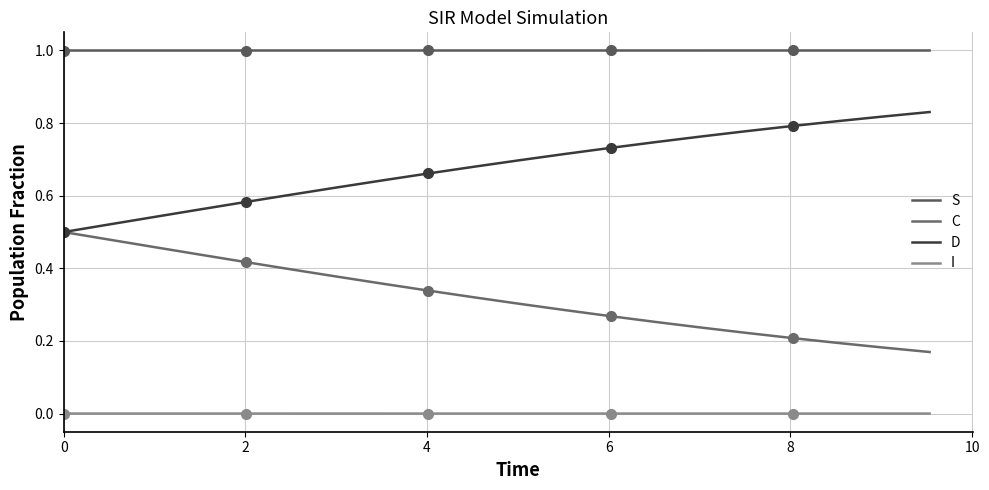

Which series changed the most between 0 and 8?

C